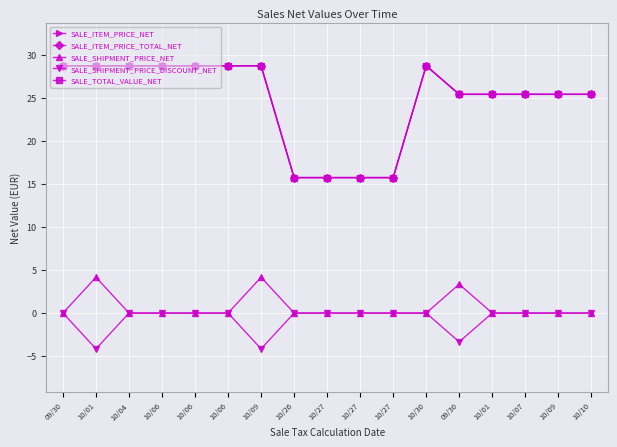

Is this an area chart (filled region under the line)?

No